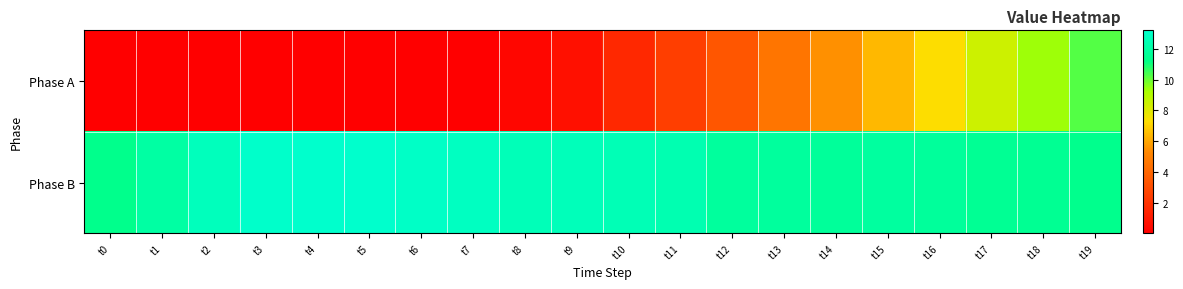

At which category is the sum across all series the highest?

t19